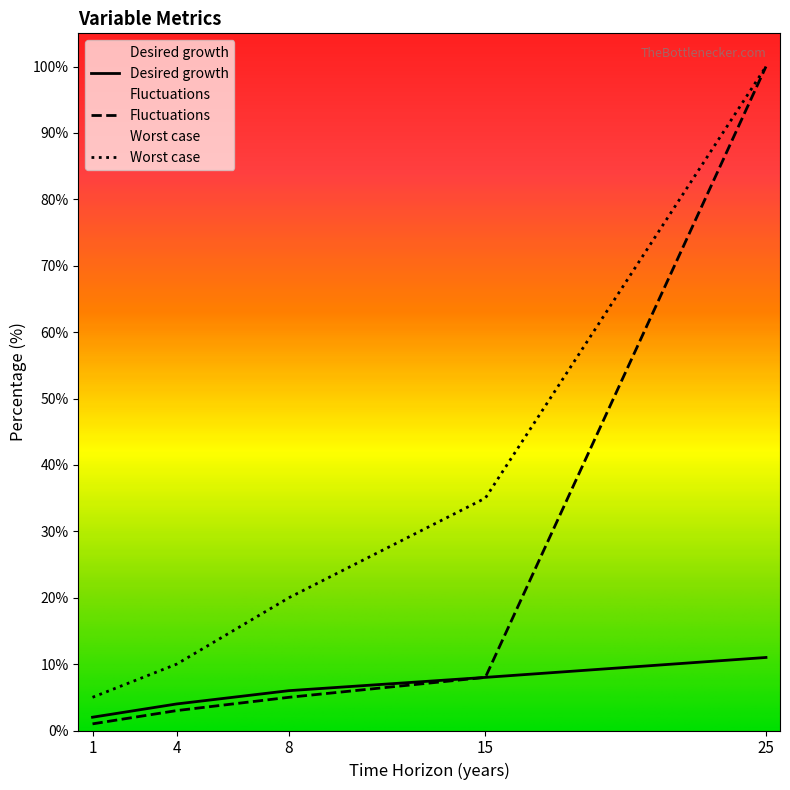

What is the lowest value of the Desired growth series?

2